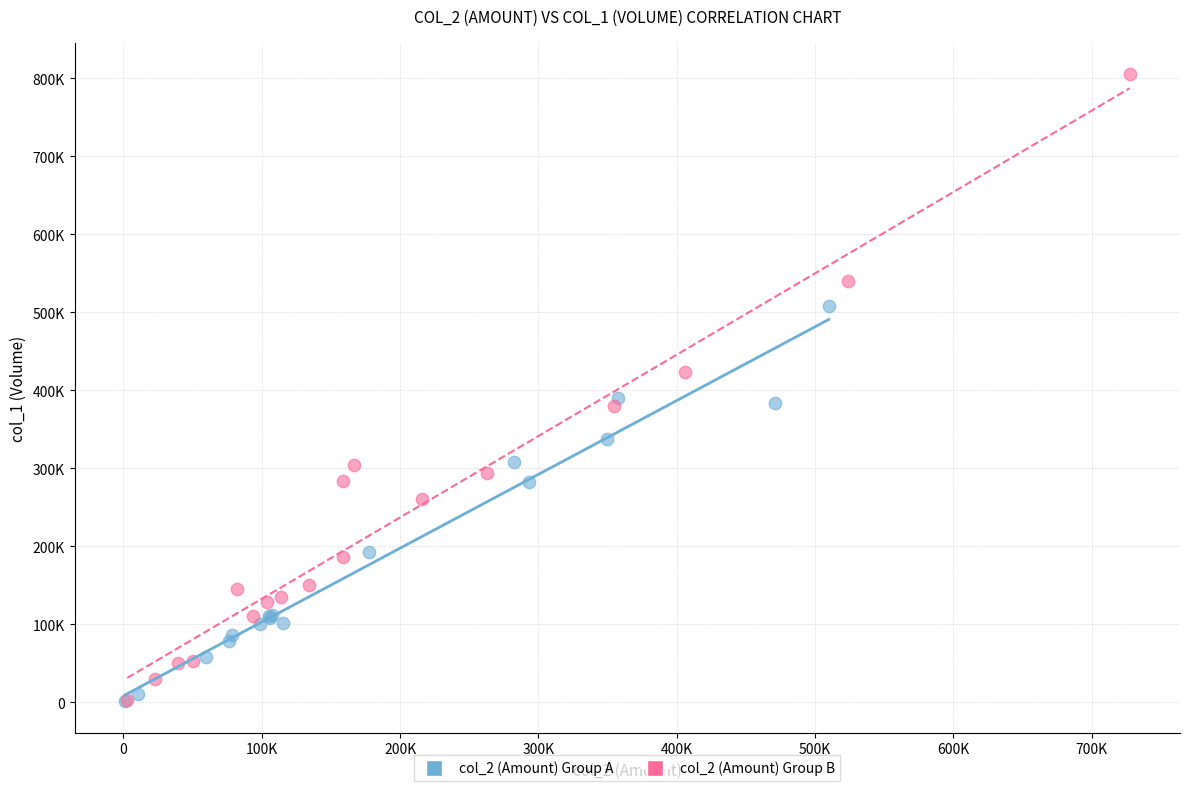

Which series has the largest Y range (max minus min)?

col_2 (Amount) Group B